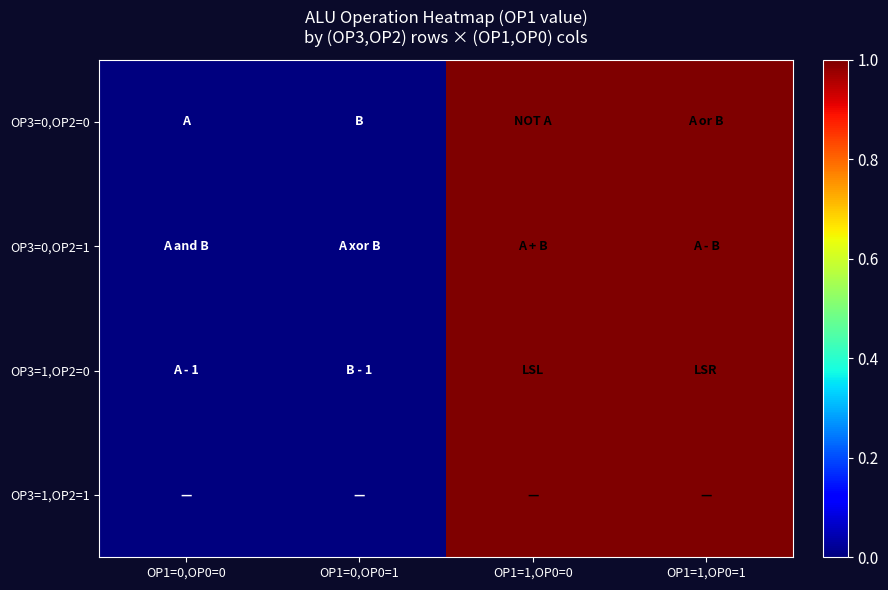

At which category does the chart reach its minimum across all series?

OP1=0,OP0=0